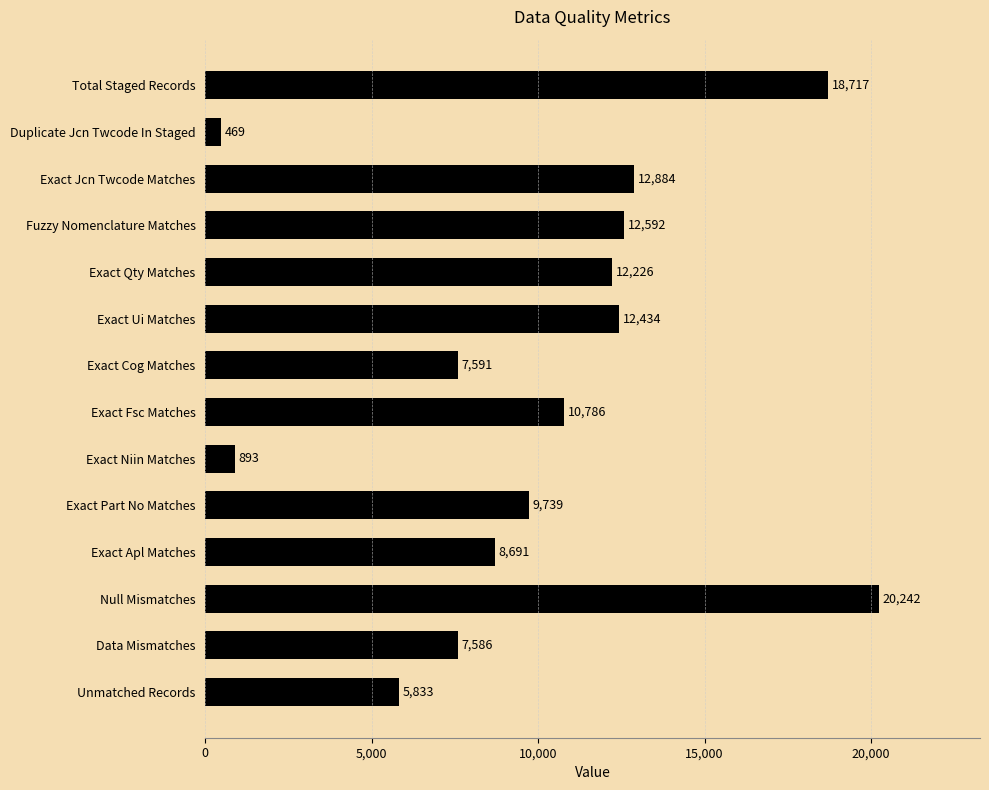

At which label is the value closest to 10355?

Exact Fsc Matches